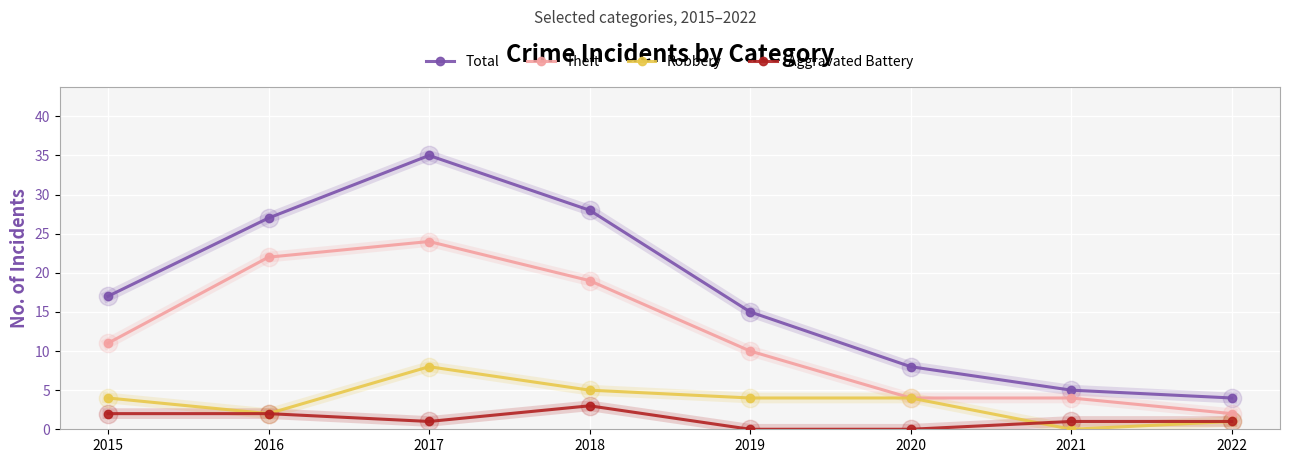

Reading left to right, transcribe all the data shown in this chart.

Total: 17	27	35	28	15	8	5	4
Theft: 11	22	24	19	10	4	4	2
Robbery: 4	2	8	5	4	4	0	1
Aggravated Battery: 2	2	1	3	0	0	1	1